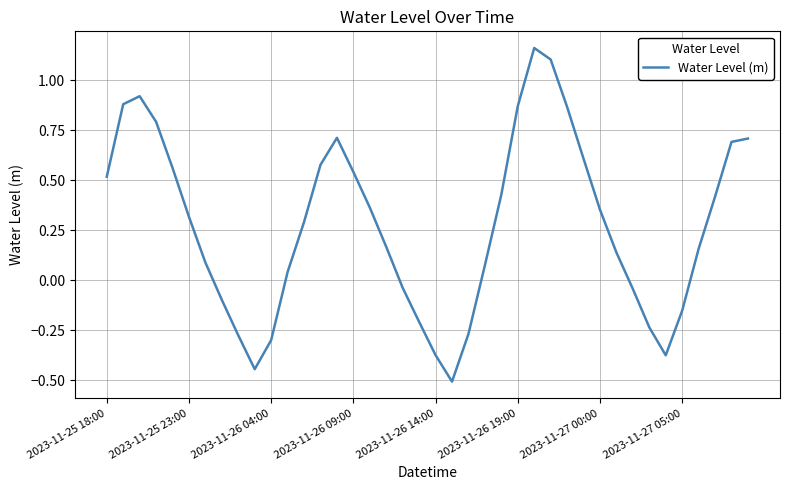

Does the chart have visible grid lines?

Yes